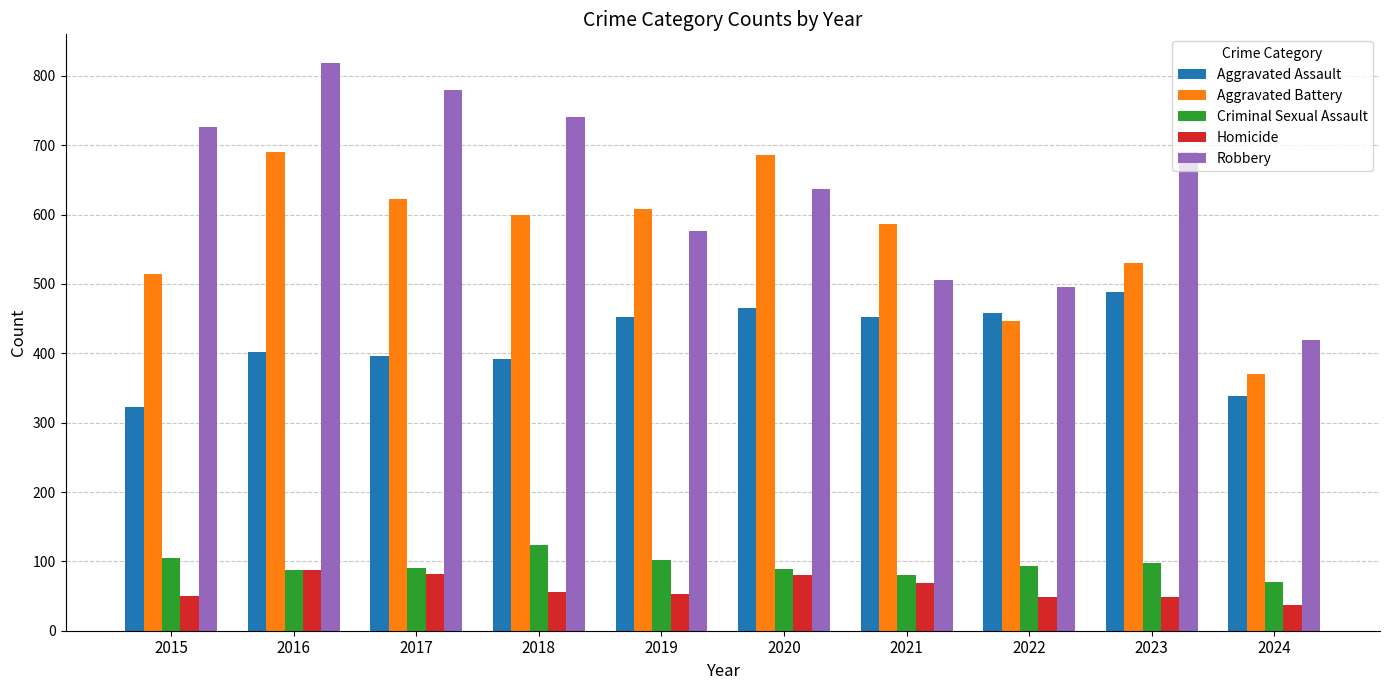

At which category is the sum across all series the highest?

2016